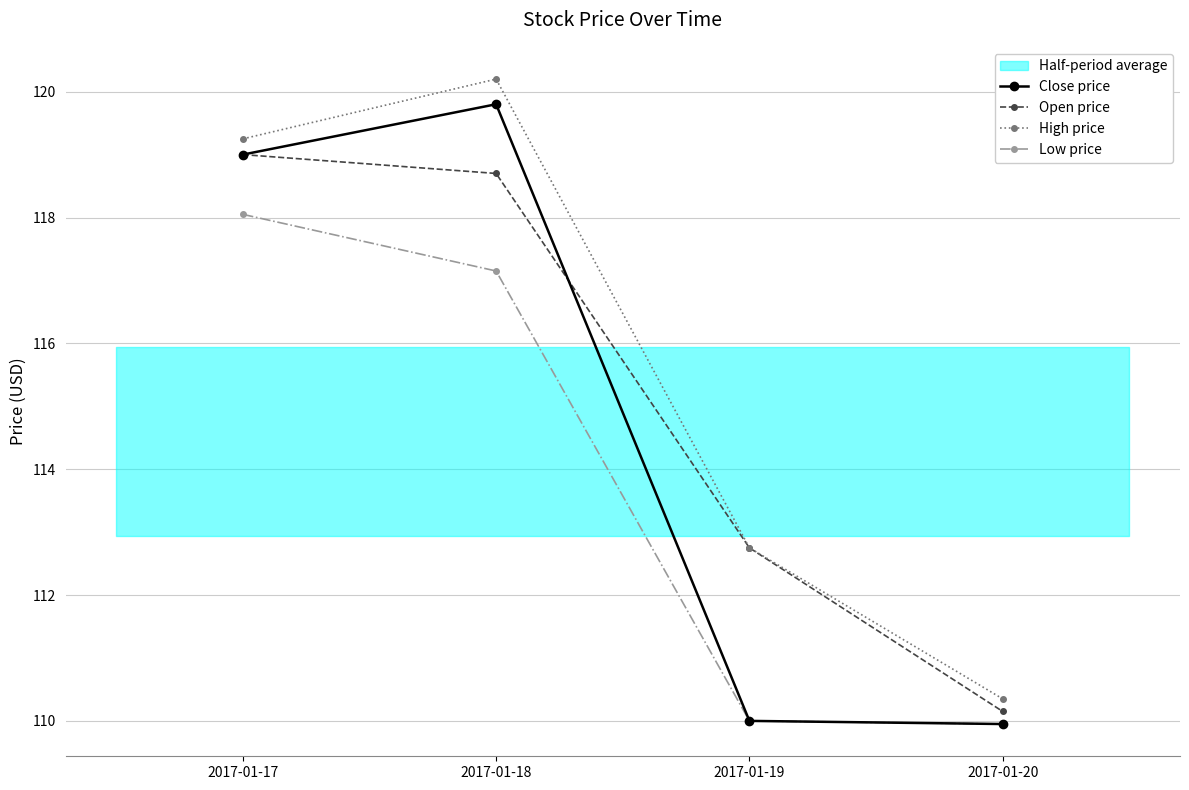

What is the sum of all Low price values?

455.2